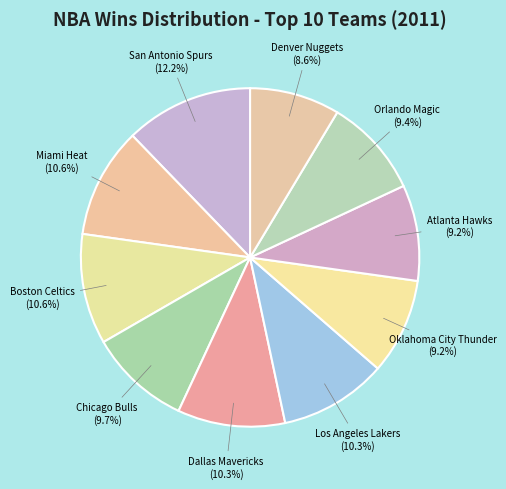

Rank the categories by value from highest to lowest.

San Antonio Spurs, Miami Heat, Boston Celtics, Dallas Mavericks, Los Angeles Lakers, Chicago Bulls, Orlando Magic, Oklahoma City Thunder, Atlanta Hawks, Denver Nuggets